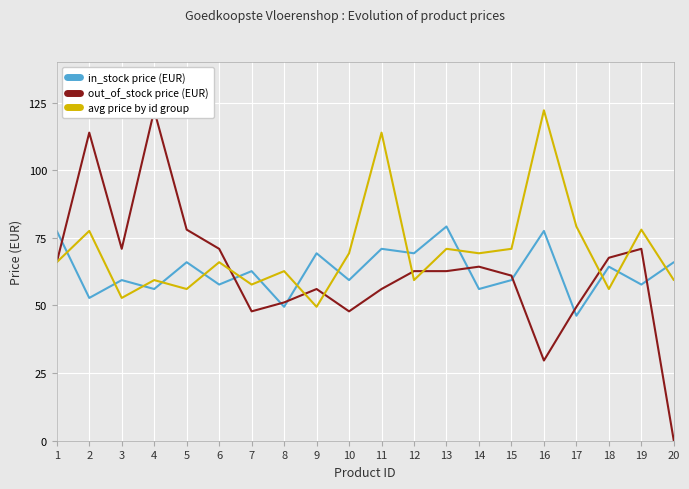

What is the highest value of the avg price by id group series?

122.2